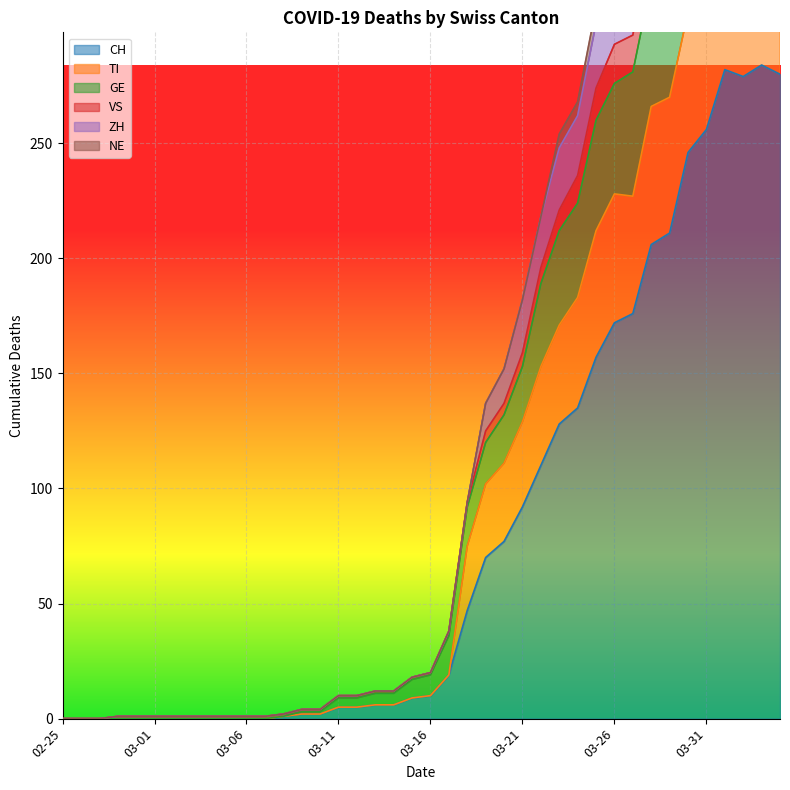

What is the maximum value for CH?

284